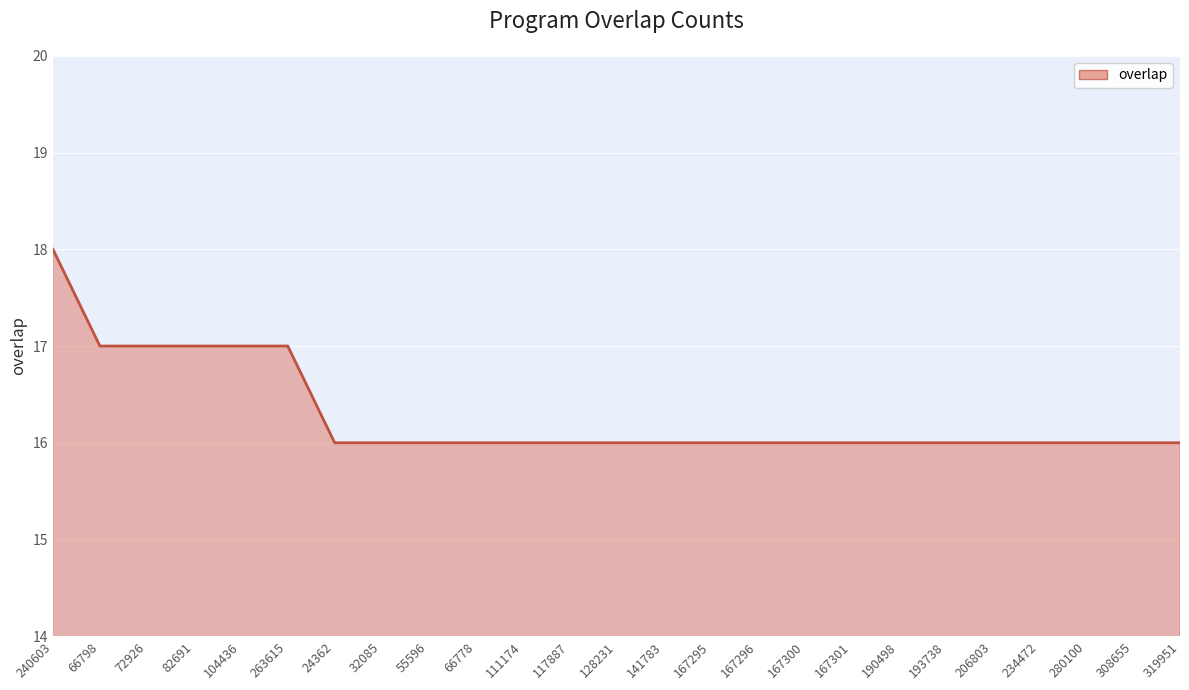

Which category has the highest value across all series?

240603